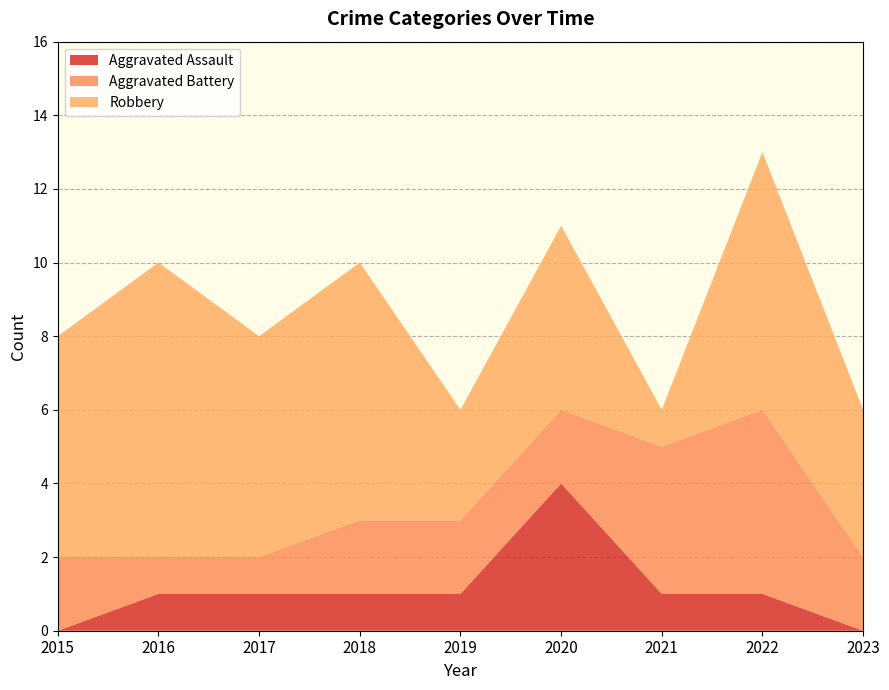

Reading left to right, transcribe all the data shown in this chart.

Aggravated Assault: 2015=0	2016=1	2017=1	2018=1	2019=1	2020=4	2021=1	2022=1	2023=0
Aggravated Battery: 2015=2	2016=1	2017=1	2018=2	2019=2	2020=2	2021=4	2022=5	2023=2
Robbery: 2015=6	2016=8	2017=6	2018=7	2019=3	2020=5	2021=1	2022=7	2023=4